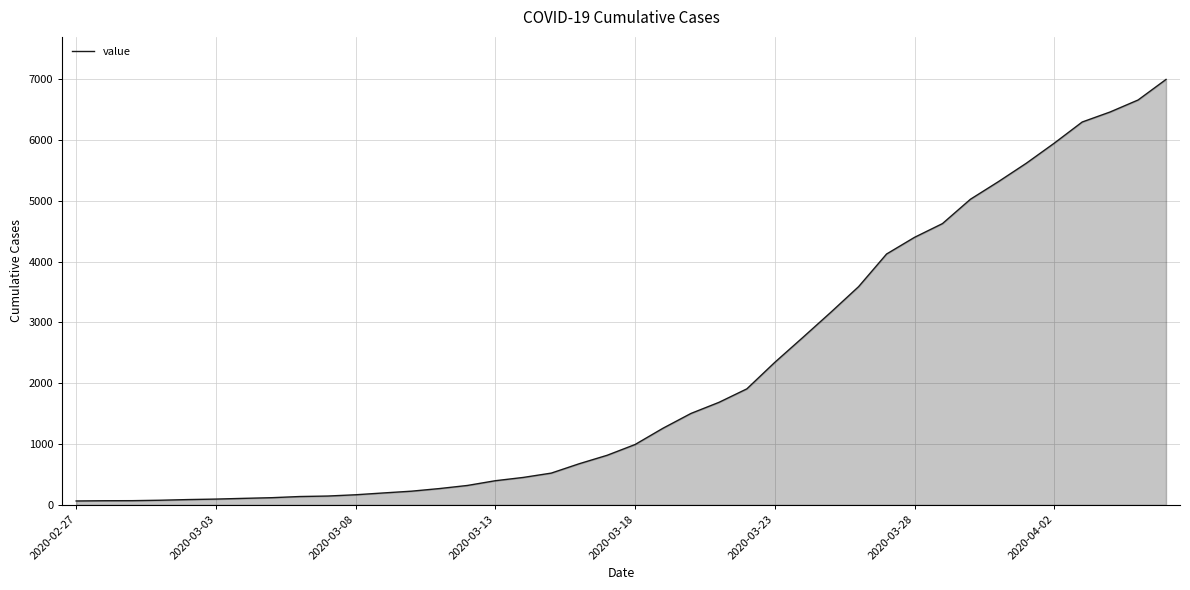

What is the maximum value shown in the chart?

6994